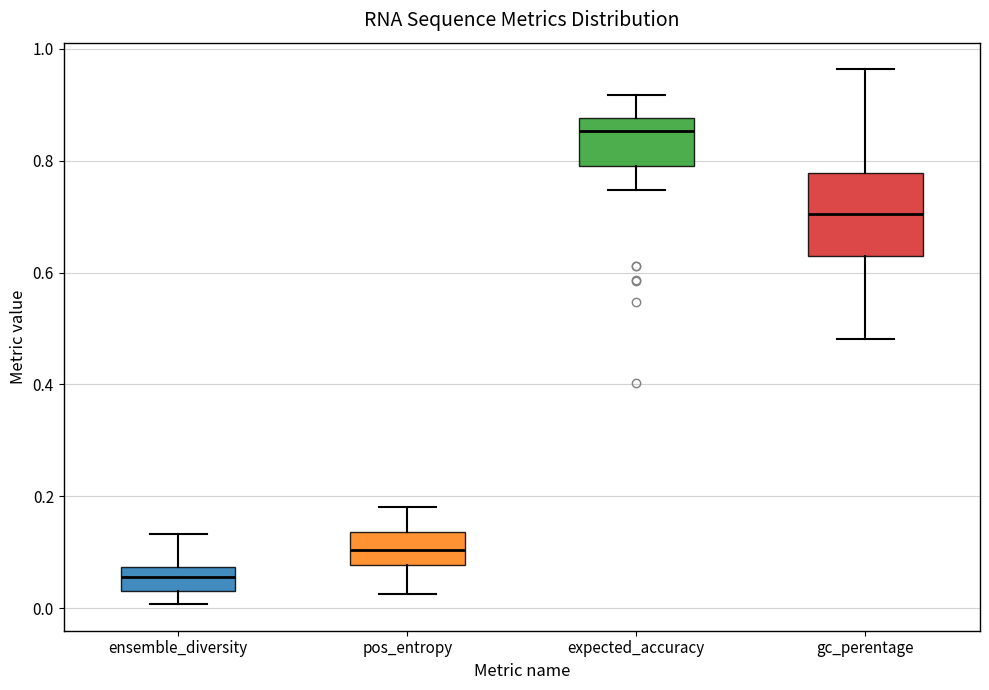

Which box has the highest median line?

expected_accuracy